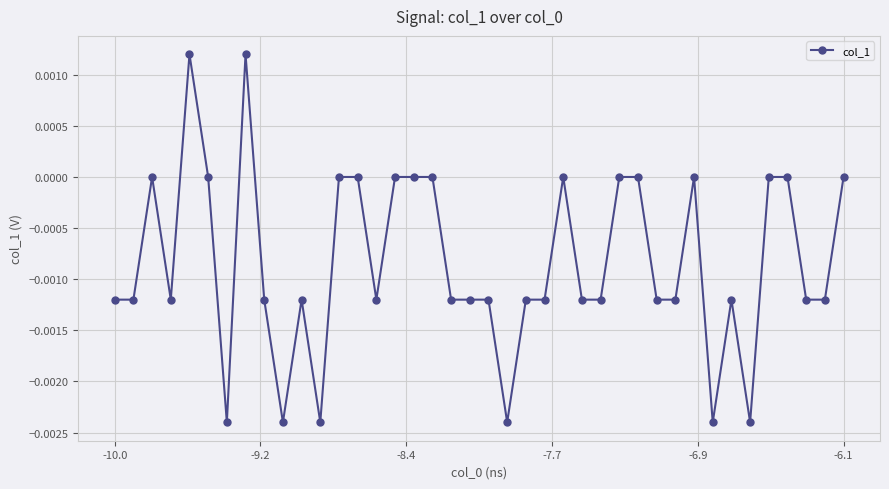

Count the values in the range 0 to 1.

16